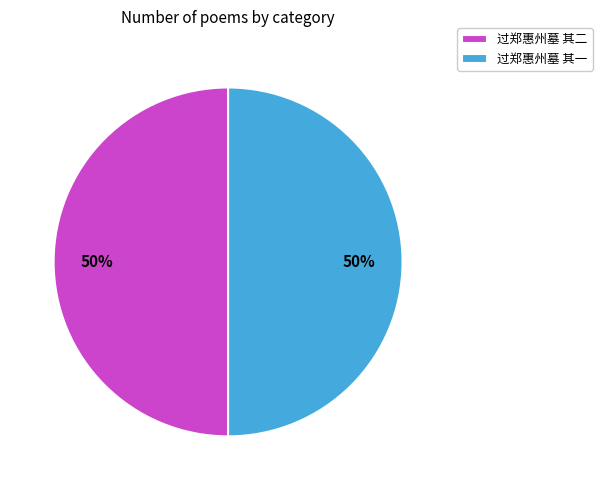

The 过郑惠州墓 其一 slice represents 50% of the pie. True or false?

True